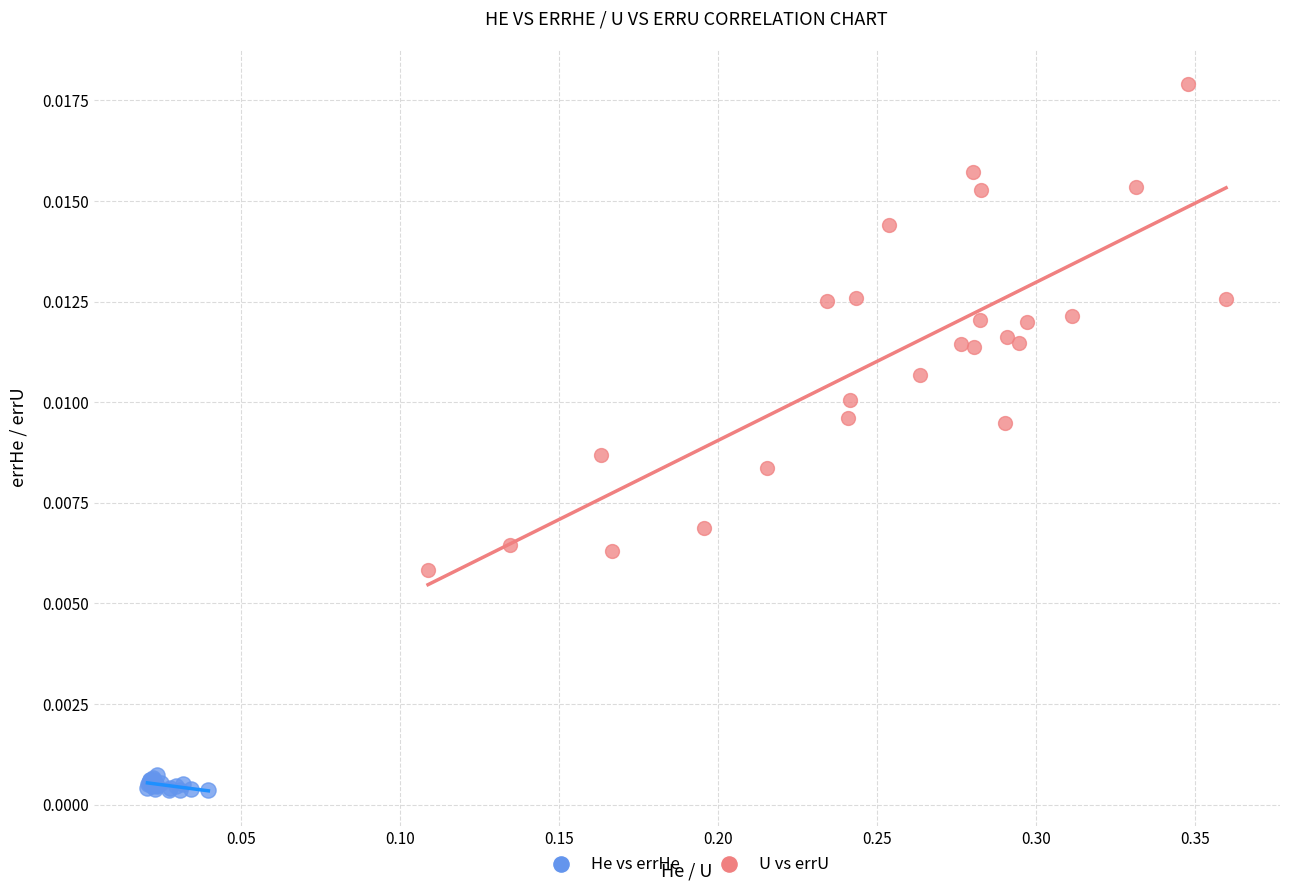

Which series contains the highest Y value?

U vs errU